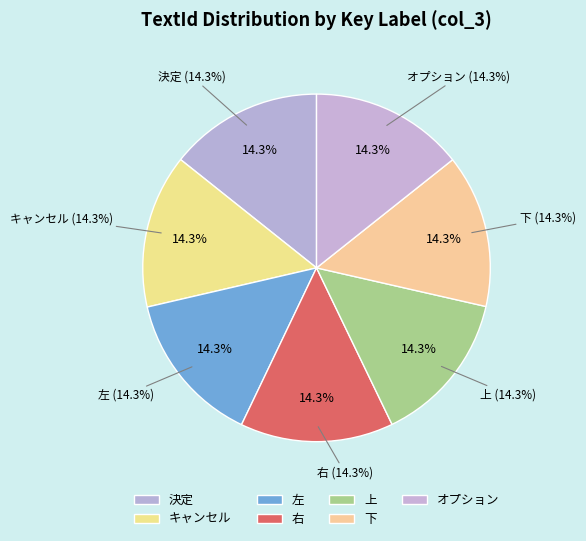

What is the ratio of the value at オプション to the value at 右?

1.0